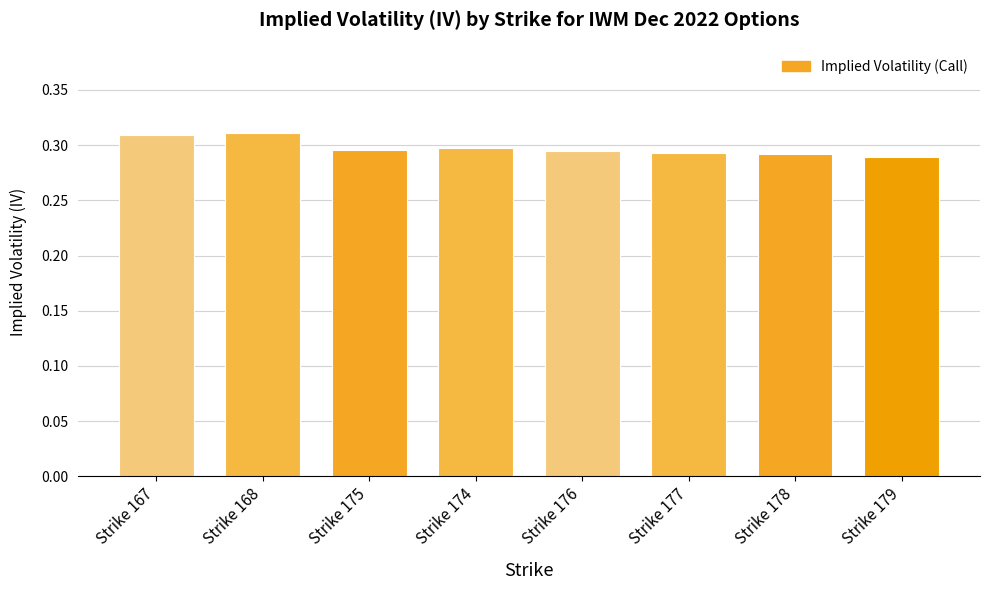

Which has a higher value, Strike 179 or Strike 168?

Strike 168